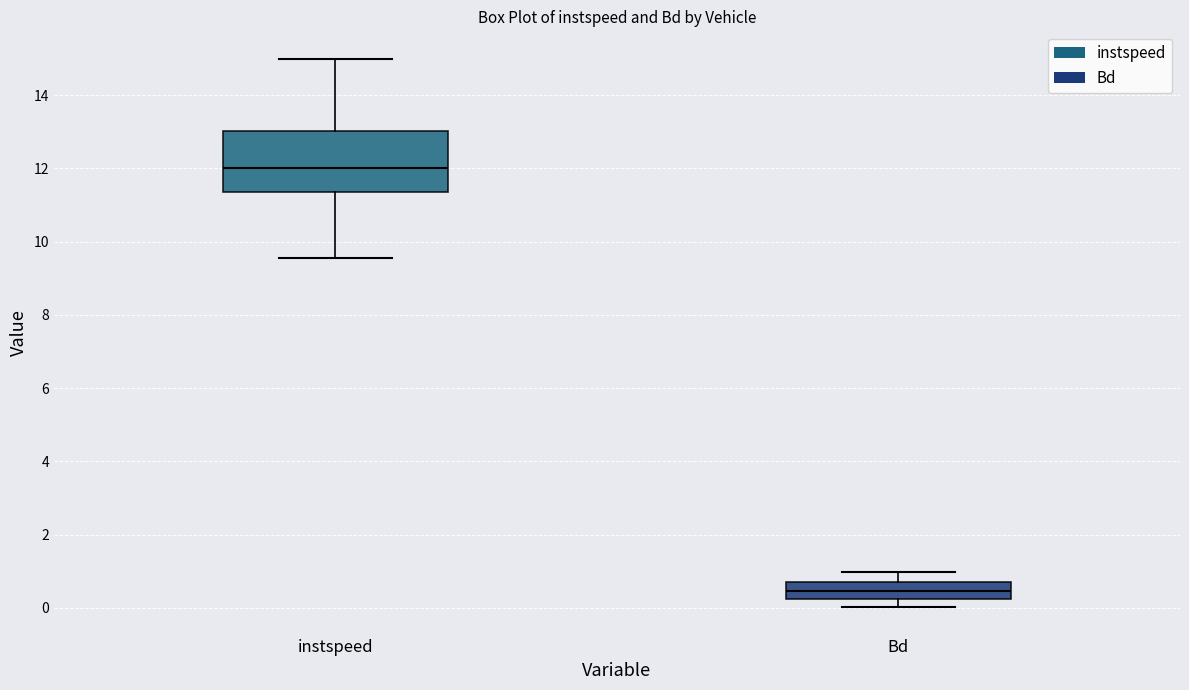

Comparing the boxes themselves (not the whiskers), which one is the tallest?

instspeed